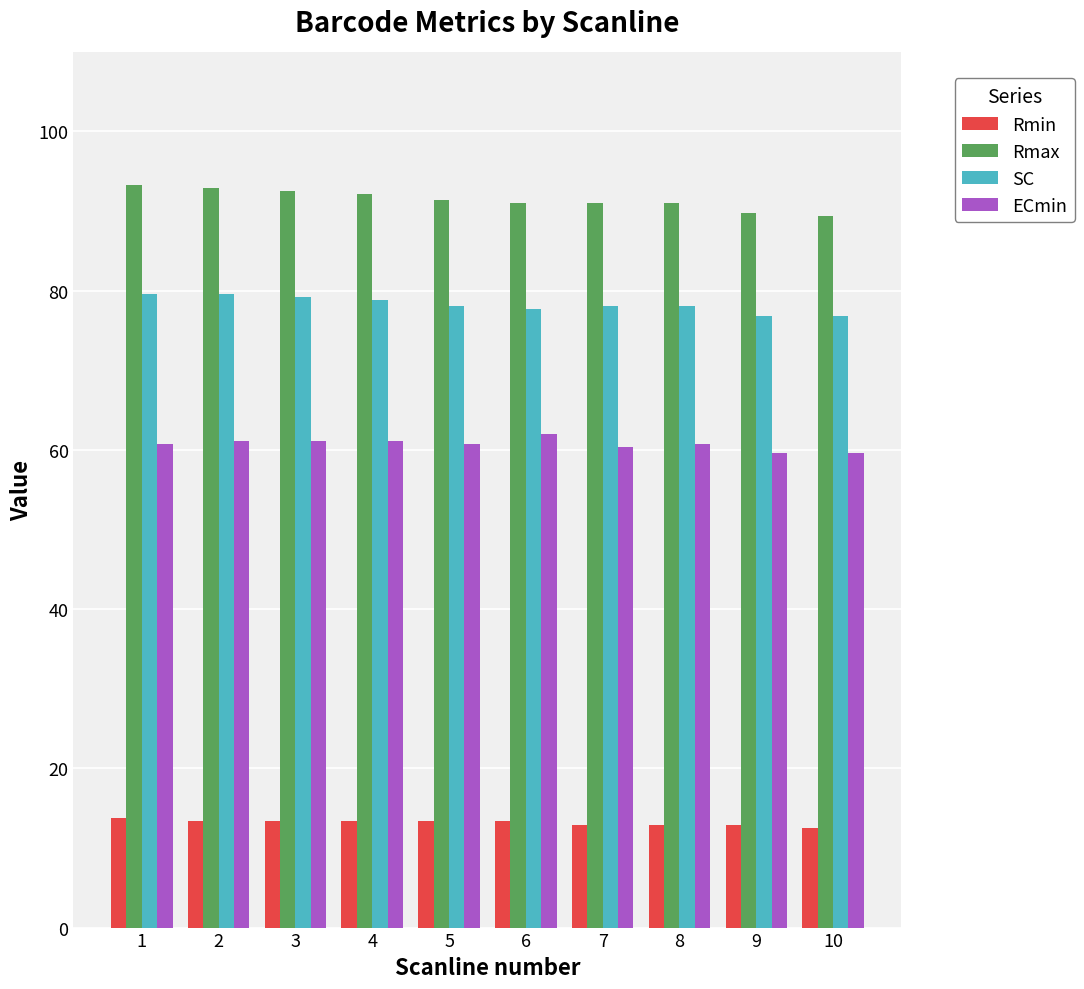

Is the value of SC at 8 greater than the value of Rmax at 7?

No